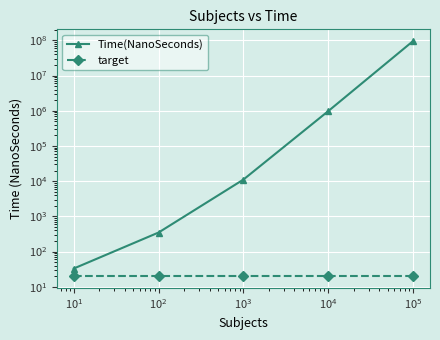

What is the sum of the target values at $\mathdefault{10^{1}}$ and $\mathdefault{10^{2}}$?

40